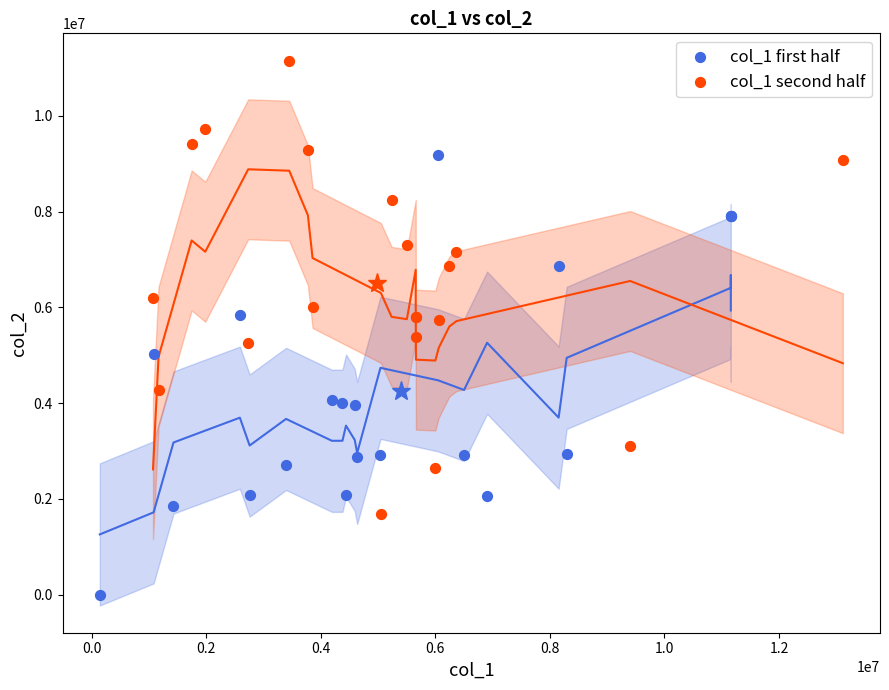

Which series contains the lowest Y value?

col_1 first half